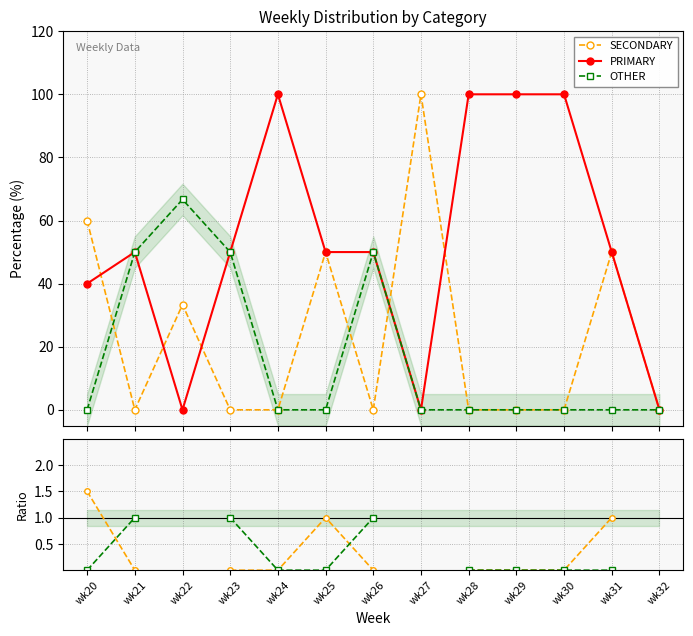

True or false: OTH/PRI and PRIMARY cross at least once.

False